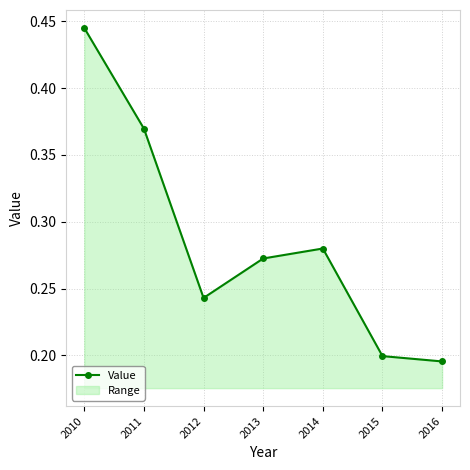

True or false: there are more than 1 points higher than both neighbors.

False